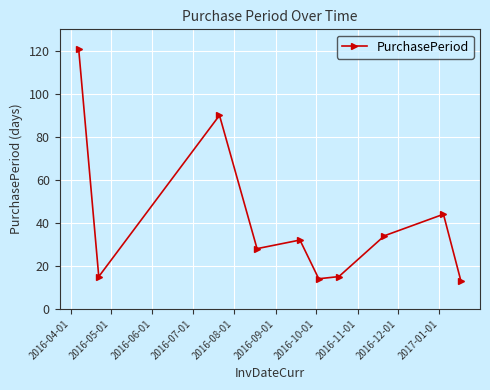

How many points are higher than both their immediate neighbors (excluding endpoints)?

3